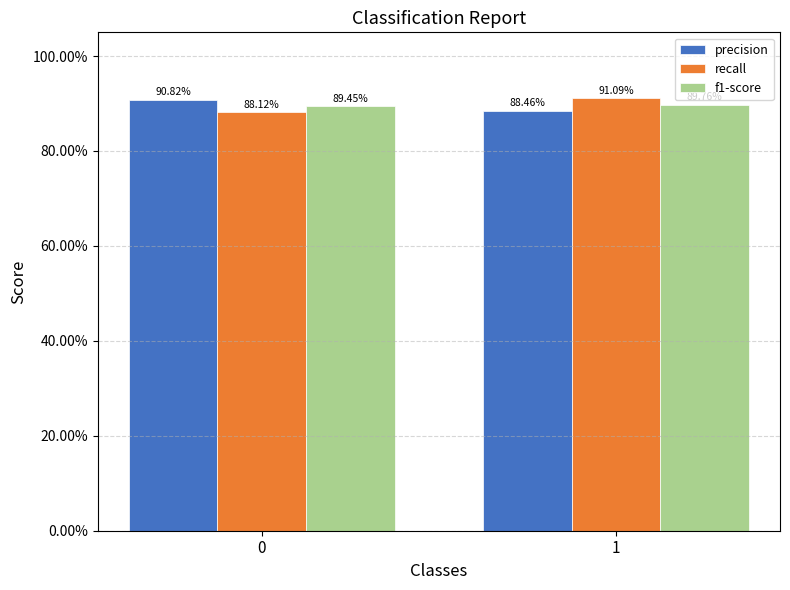

Reading left to right, extract all data points from this chart.

precision: 0=0.9	1=0.9
recall: 0=0.9	1=0.9
f1-score: 0=0.9	1=0.9